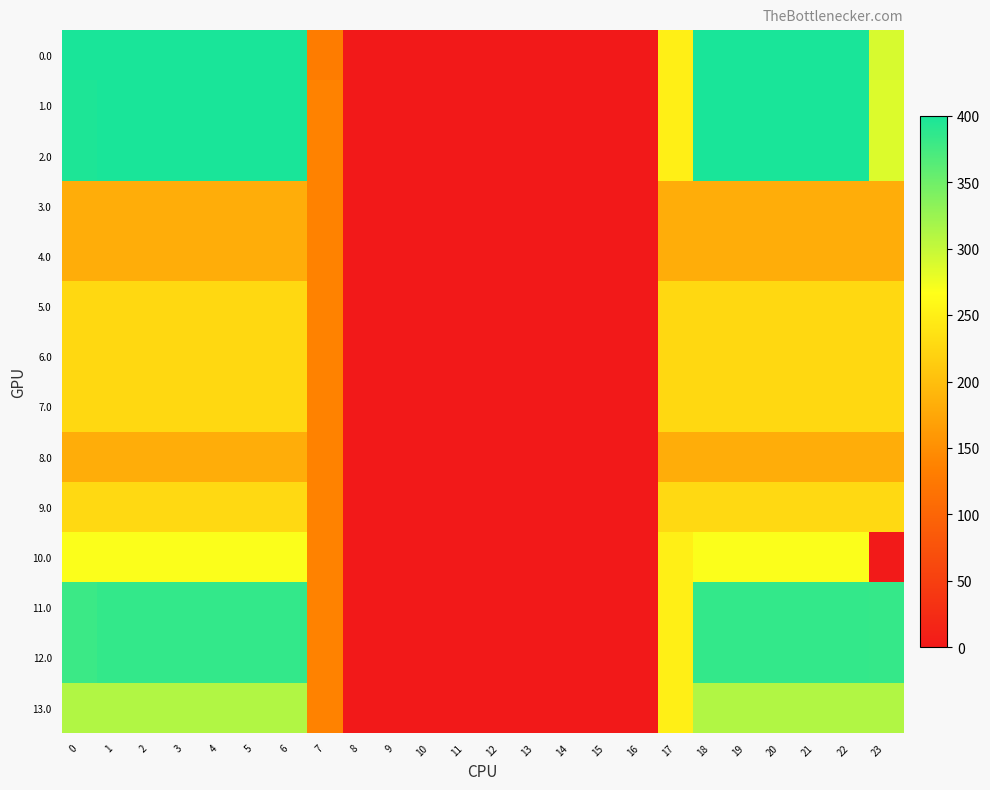

What is the difference between the highest and lowest values at 17?

68.3